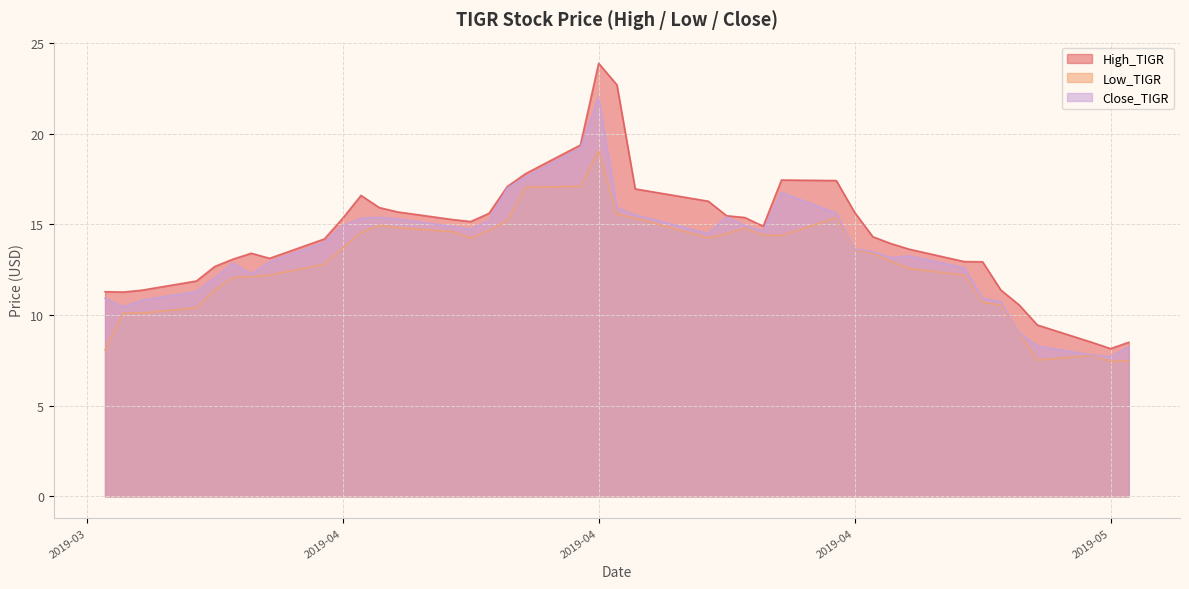

At which label does High_TIGR first exceed 14?

2019-04-01